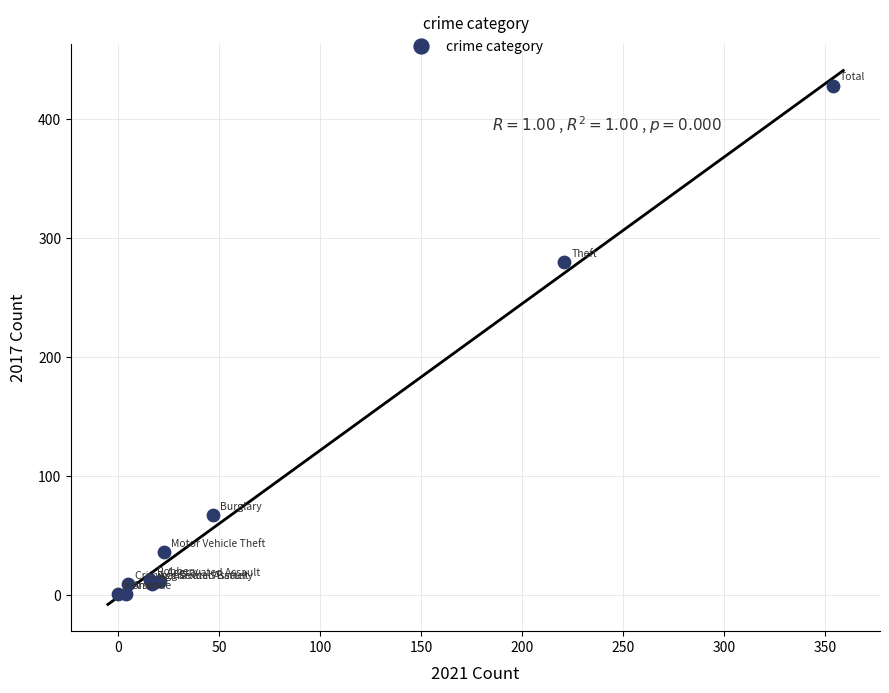

What Y value in the scatter plot is closest to 214?

280